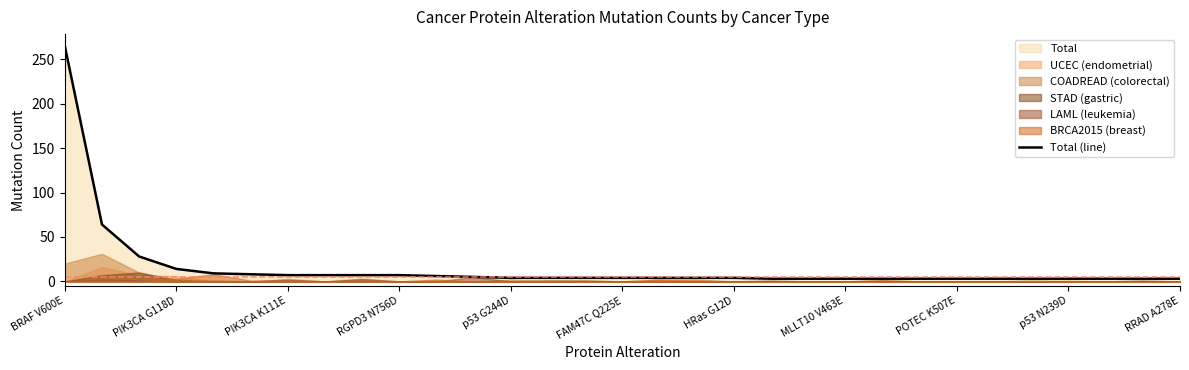

Which category has the highest value across all series?

BRAF V600E